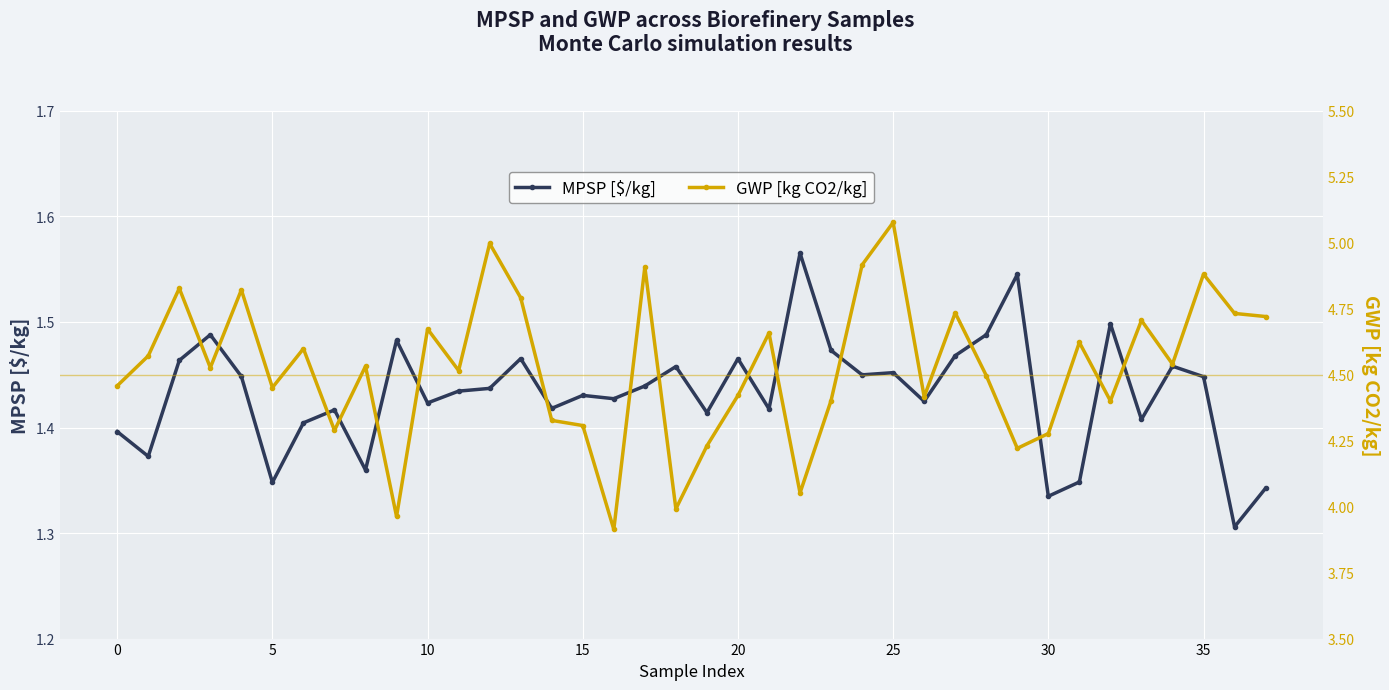

True or false: MPSP [$/kg] and GWP [kg CO2/kg] cross at least once.

False